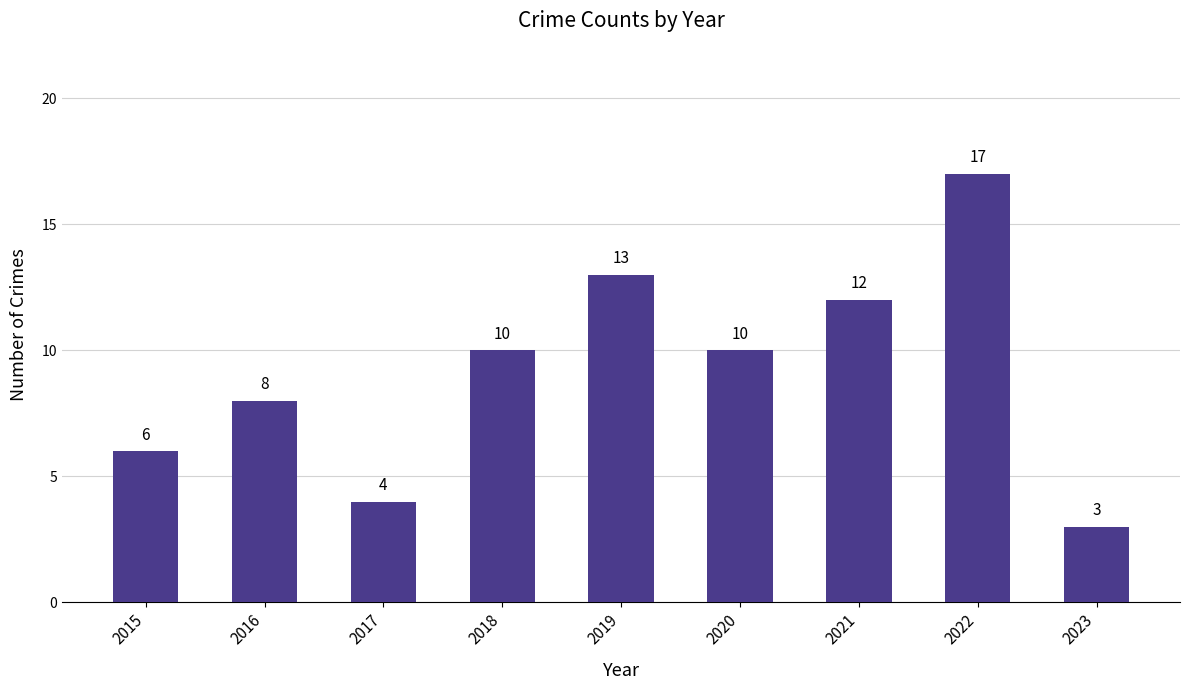

Does the chart contain any negative values?

No